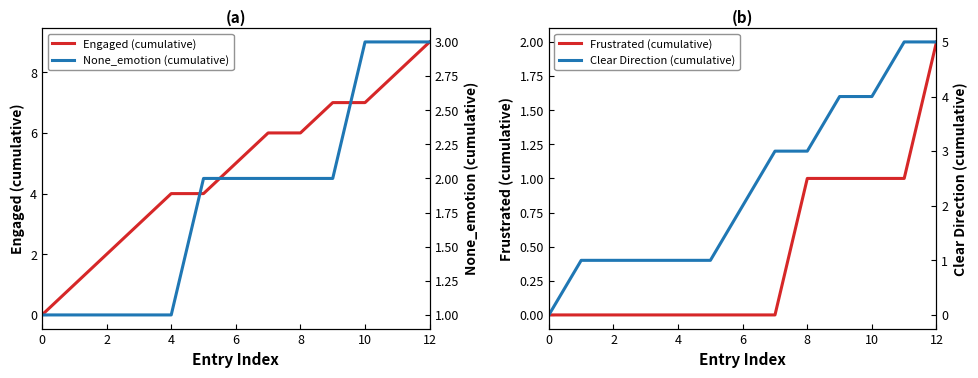

Where does the Clear Direction (cumulative) series first go above 2?

7